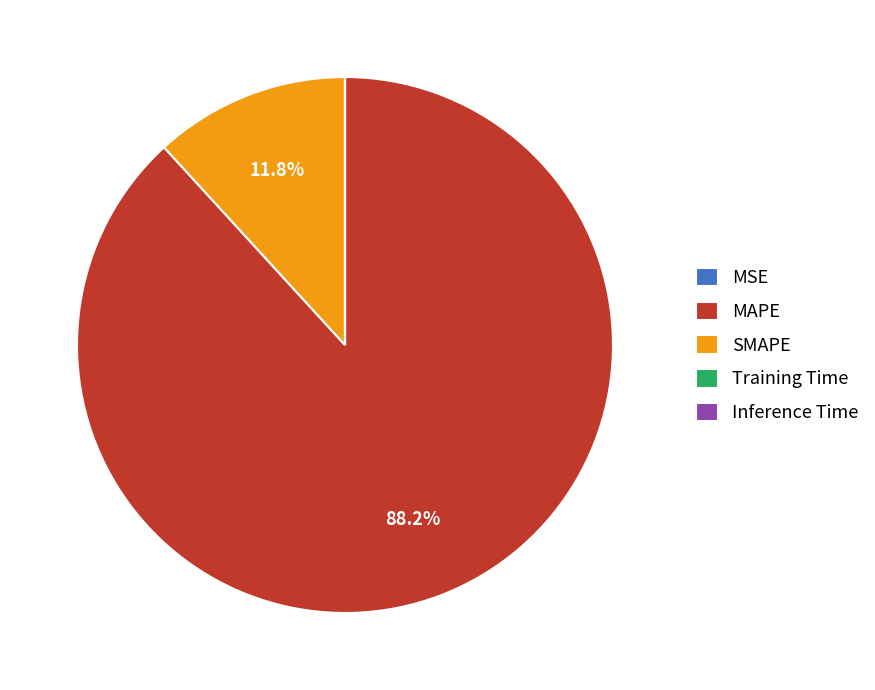

What is the majority slice?

MAPE